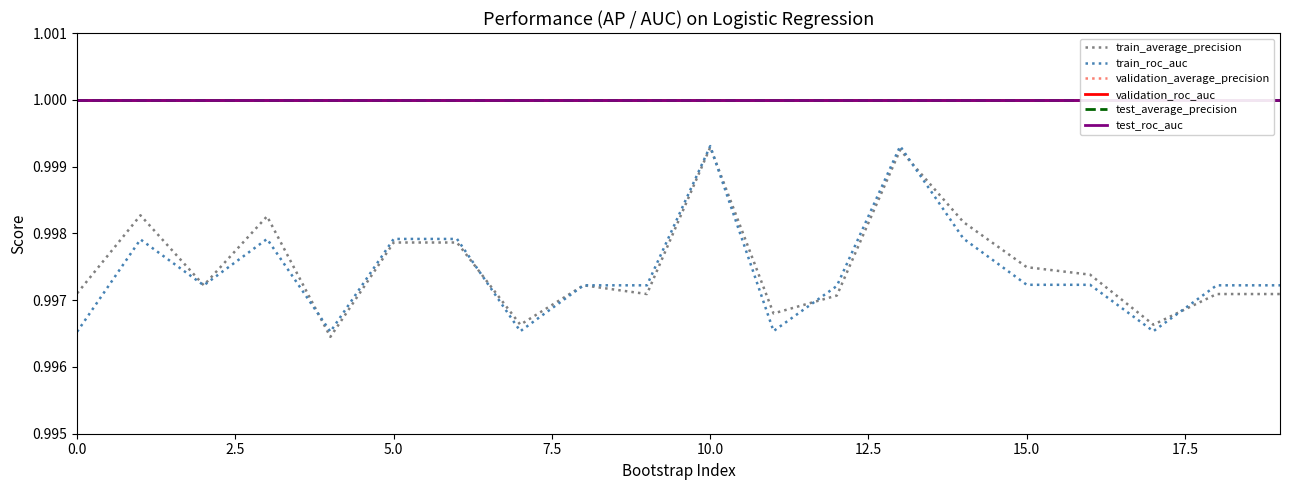

Reading right to left, what are all the values shown in this chart?

train_average_precision: 1.0	1.0	1.0	1.0	1.0	1.0	1.0	1.0	1.0	1.0	1.0	1.0	1.0	1.0	1.0	1.0	1.0	1.0	1.0	1.0
train_roc_auc: 1.0	1.0	1.0	1.0	1.0	1.0	1.0	1.0	1.0	1.0	1.0	1.0	1.0	1.0	1.0	1.0	1.0	1.0	1.0	1.0
validation_average_precision: 1.0	1.0	1.0	1.0	1.0	1.0	1.0	1.0	1.0	1.0	1.0	1.0	1.0	1.0	1.0	1.0	1.0	1.0	1.0	1.0
validation_roc_auc: 1.0	1.0	1.0	1.0	1.0	1.0	1.0	1.0	1.0	1.0	1.0	1.0	1.0	1.0	1.0	1.0	1.0	1.0	1.0	1.0
test_average_precision: 1.0	1.0	1.0	1.0	1.0	1.0	1.0	1.0	1.0	1.0	1.0	1.0	1.0	1.0	1.0	1.0	1.0	1.0	1.0	1.0
test_roc_auc: 1.0	1.0	1.0	1.0	1.0	1.0	1.0	1.0	1.0	1.0	1.0	1.0	1.0	1.0	1.0	1.0	1.0	1.0	1.0	1.0